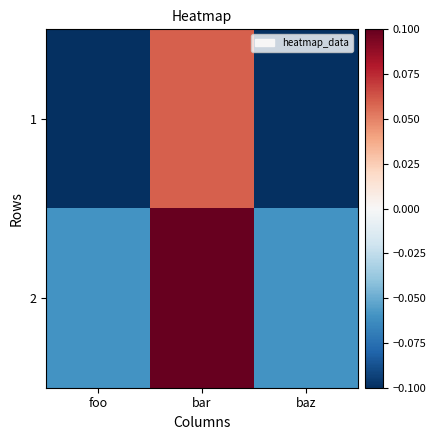

Between bar and baz, which series saw the biggest shift?

1